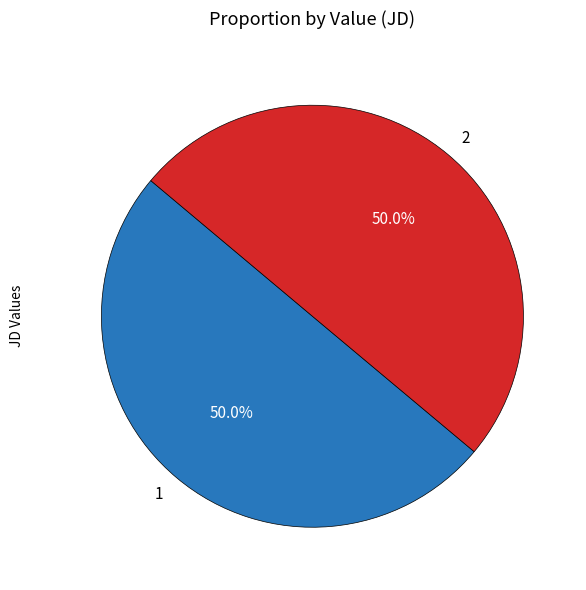

To the nearest percent, what is the average slice percentage?

50%